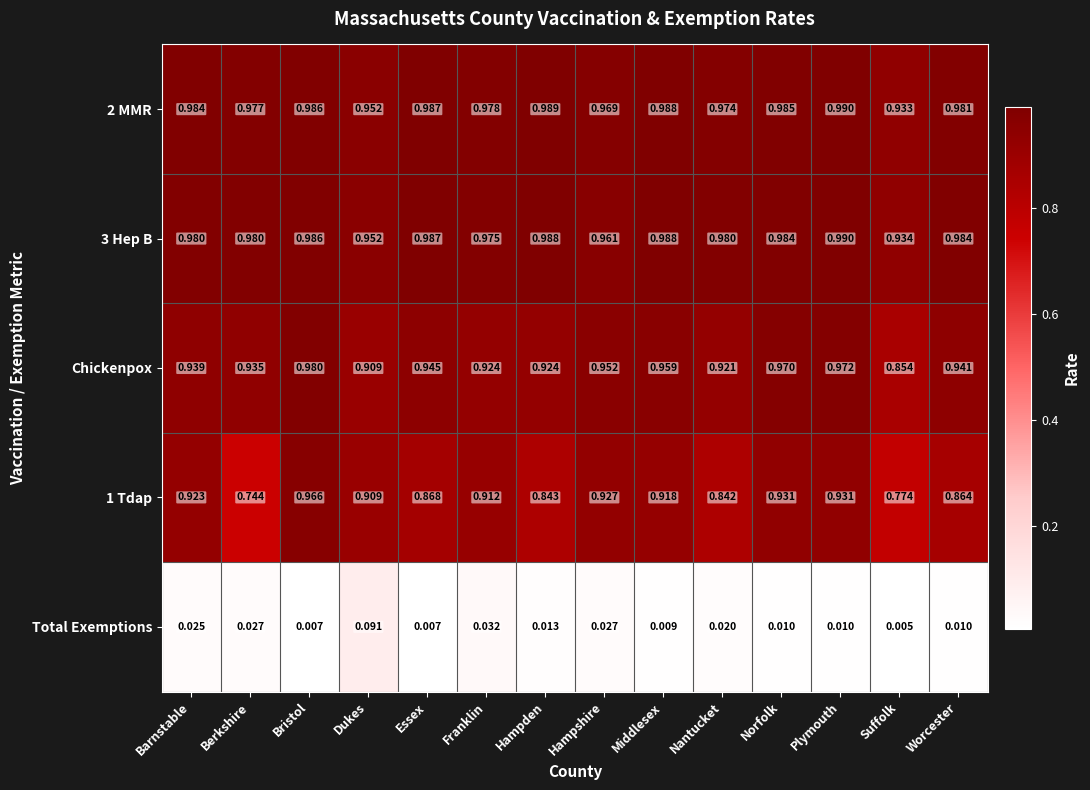

Which category has the lowest value in the Chickenpox series?

Suffolk